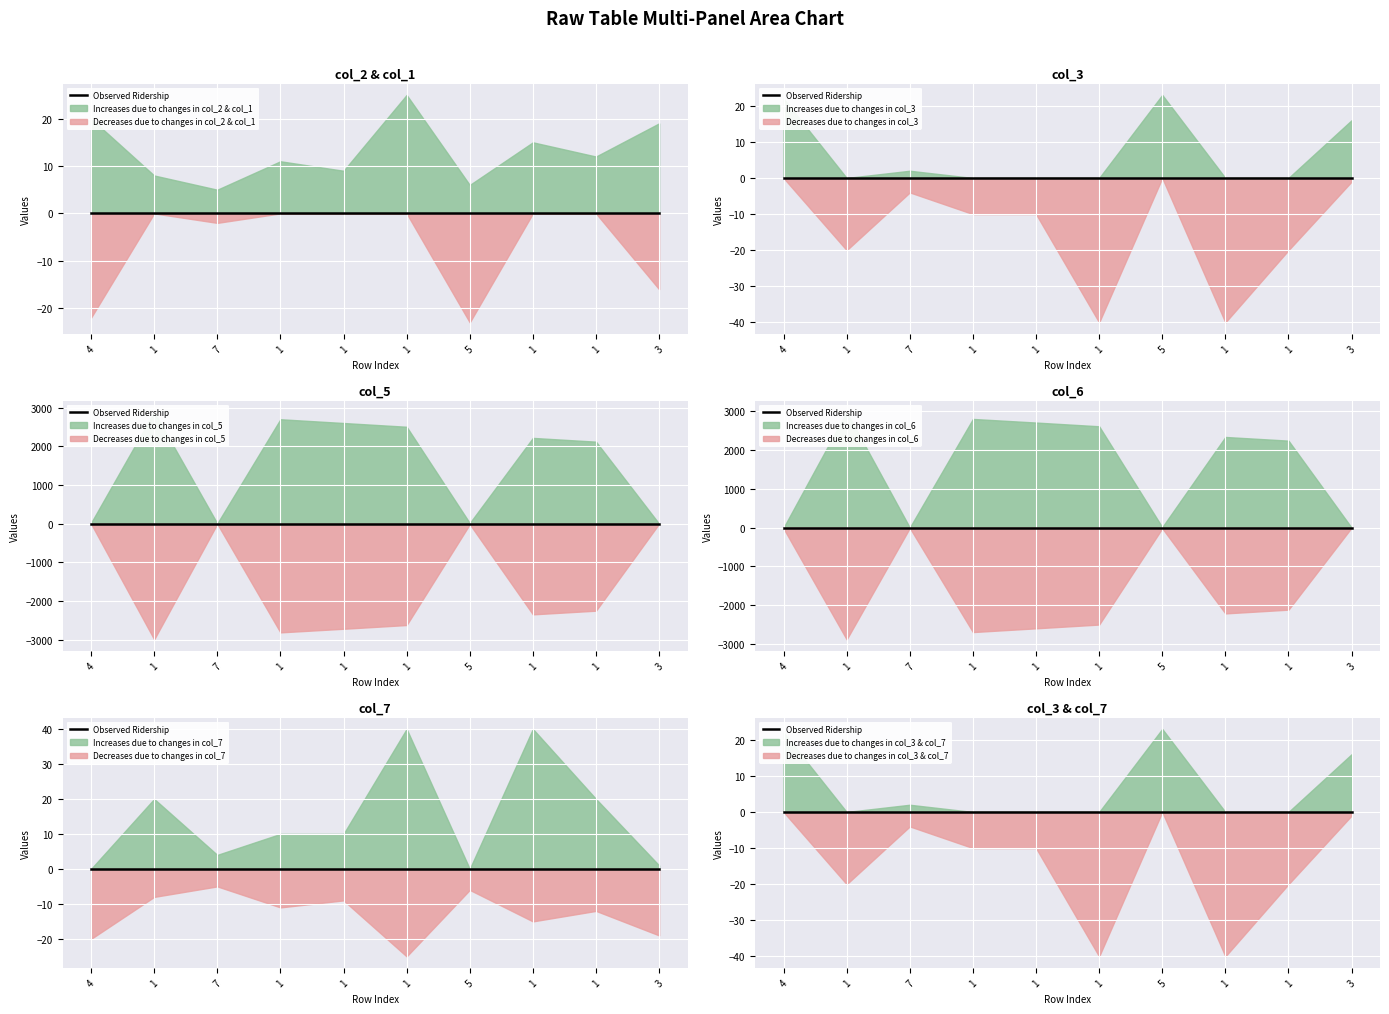

Where is col_5 nearest to the value 1443?

1